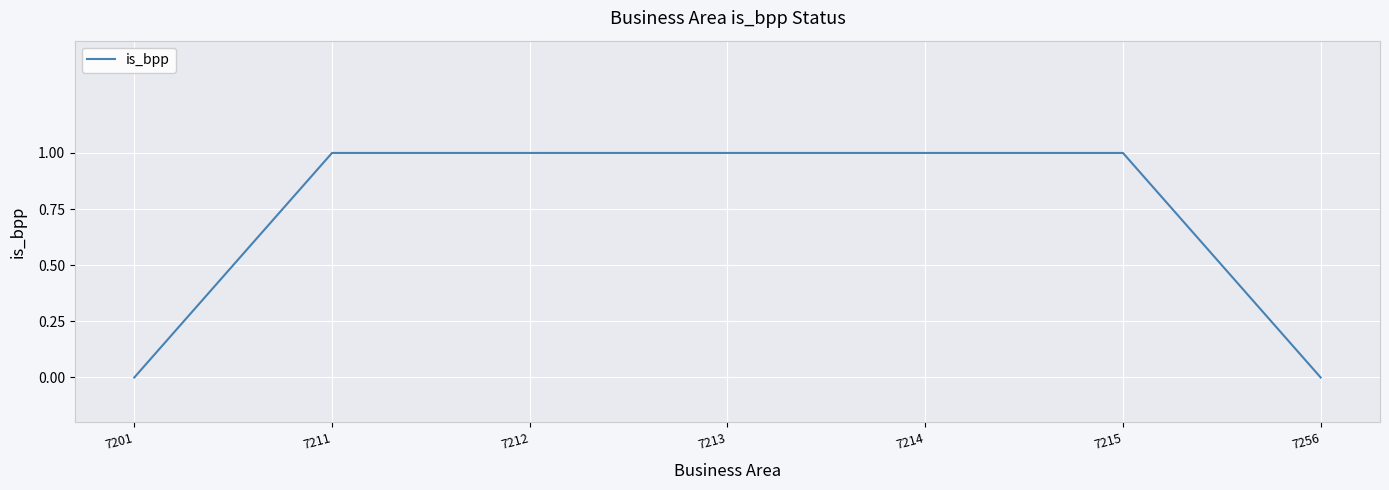

What is the ratio of the value at 7212 to the value at 7215?

1.0